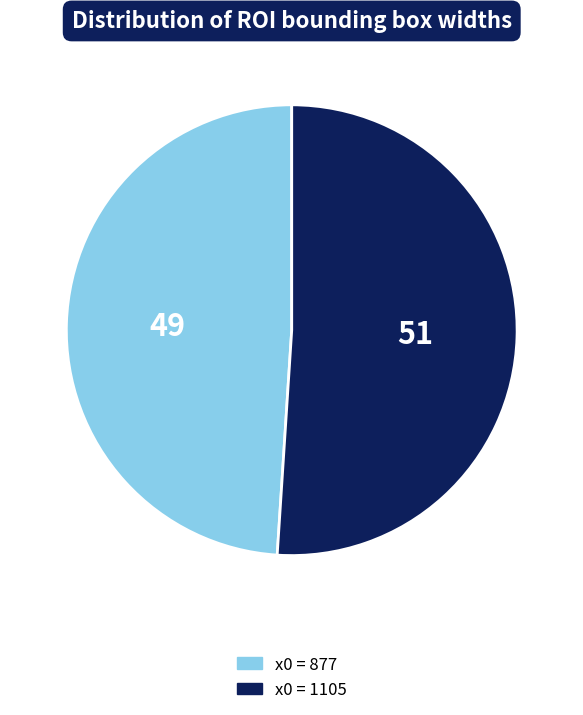

Does any single category account for the majority?

Yes